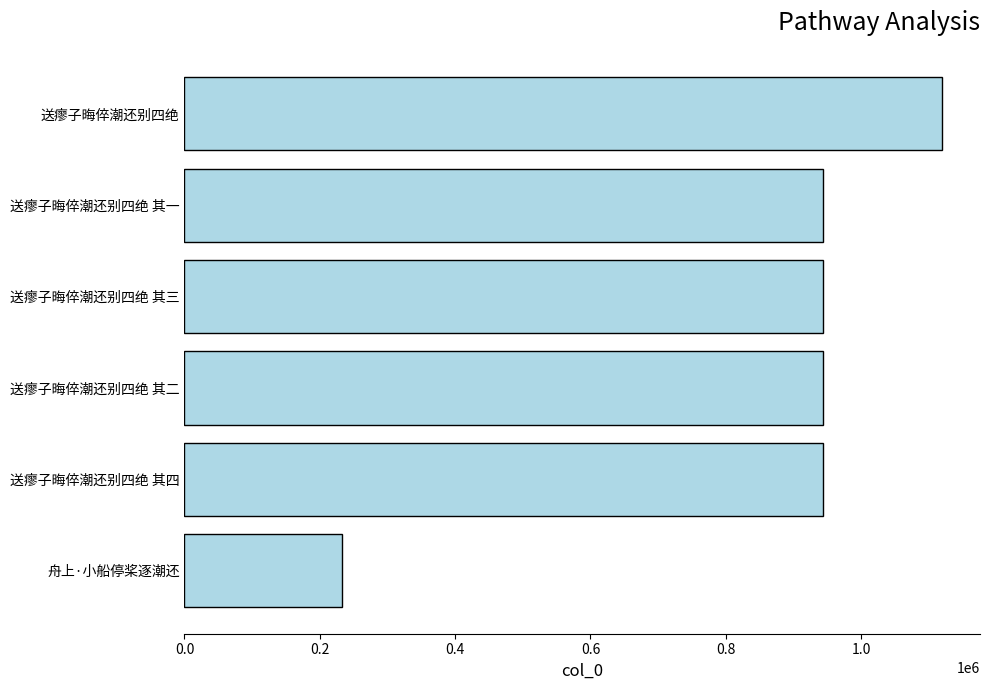

True or false: the data shows 390918 at 送瘳子晦倅潮还别四绝 其一.

False